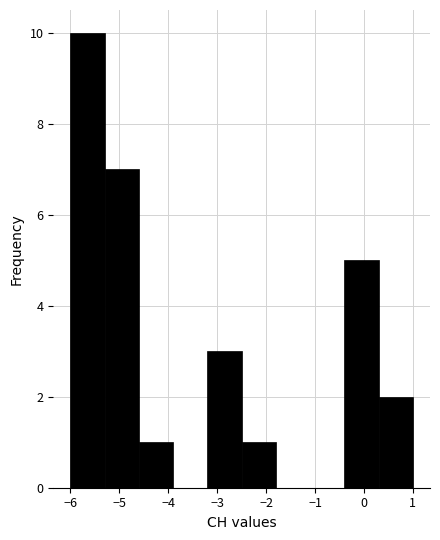

Which range on the x-axis has the tallest bar?

-6.0 to -5.3